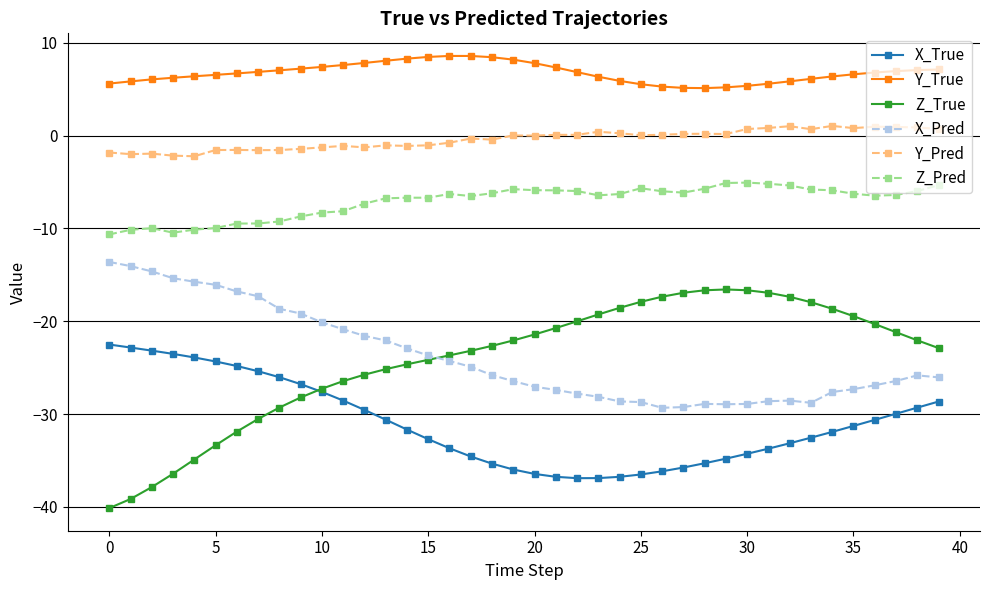

Does the chart display data point markers on the line(s)?

Yes